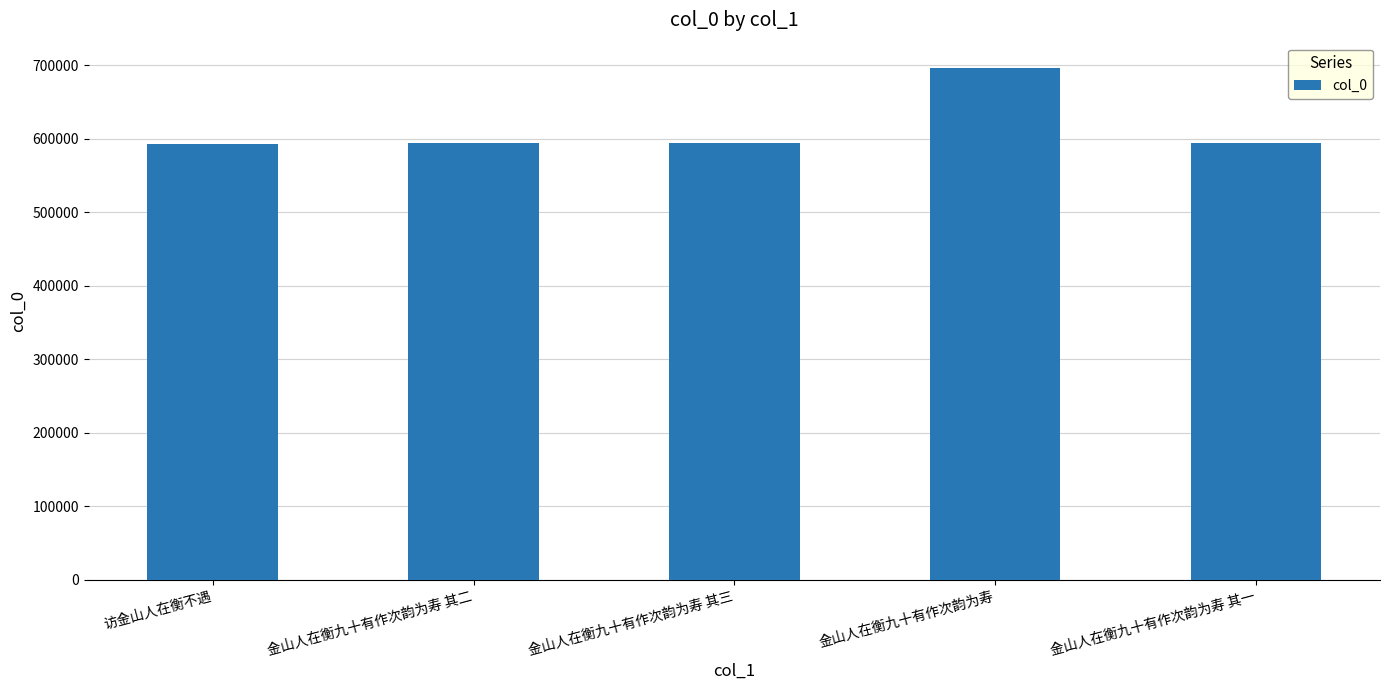

What is the maximum value shown in the chart?

695774